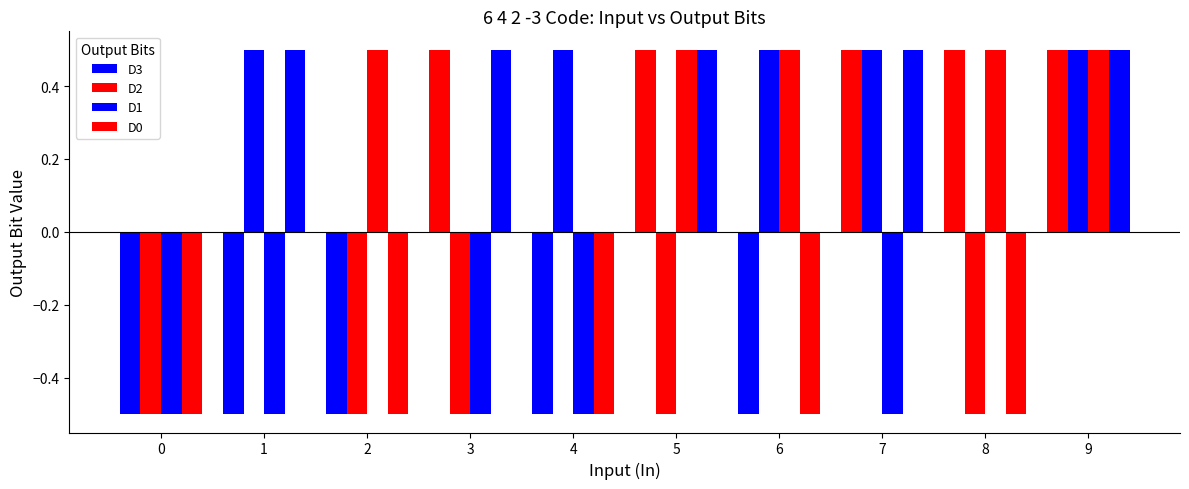

What is the value of the D2 bar at the 5th from the left?

0.5